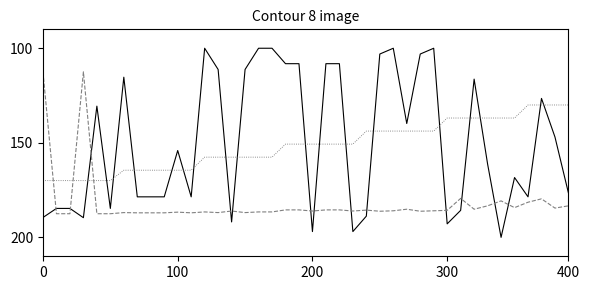

What is the minimum value shown in the chart?

100.0